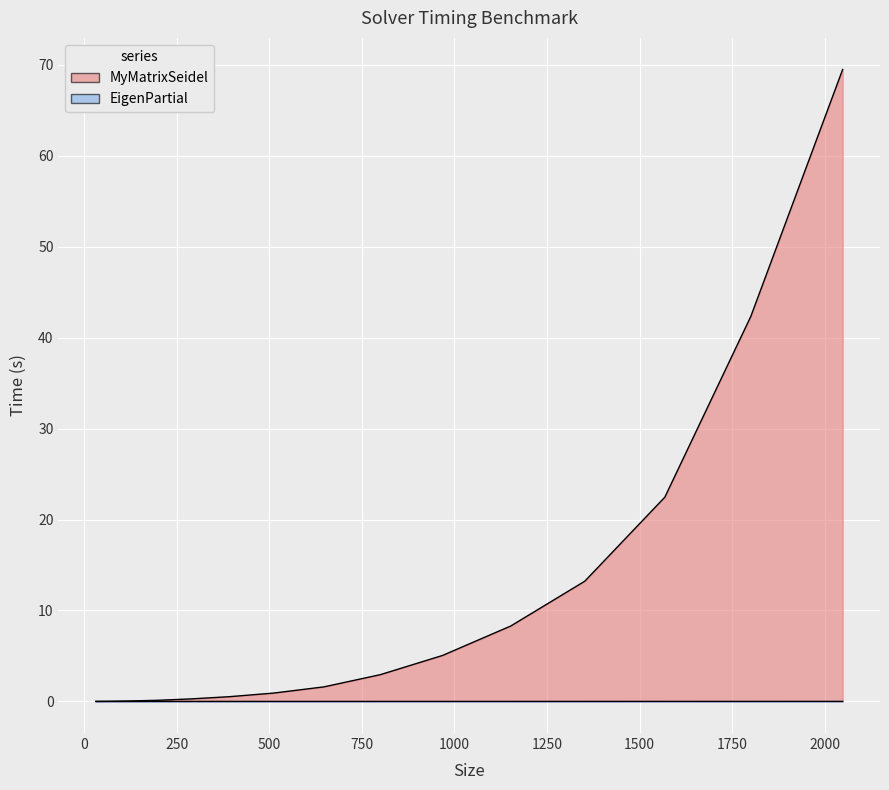

How many data points in MyMatrixSeidel are less than 1?

7